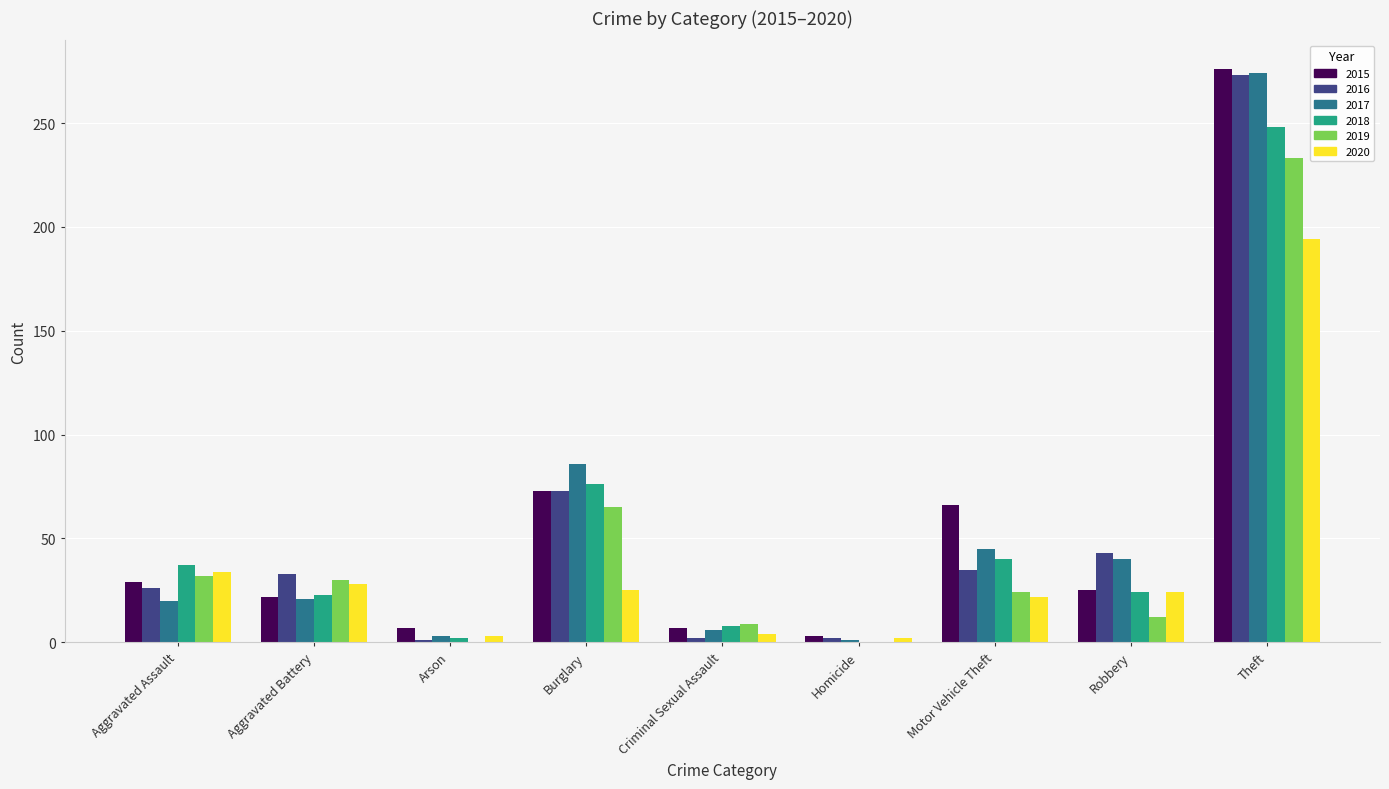

What is the maximum value shown in the chart?

276